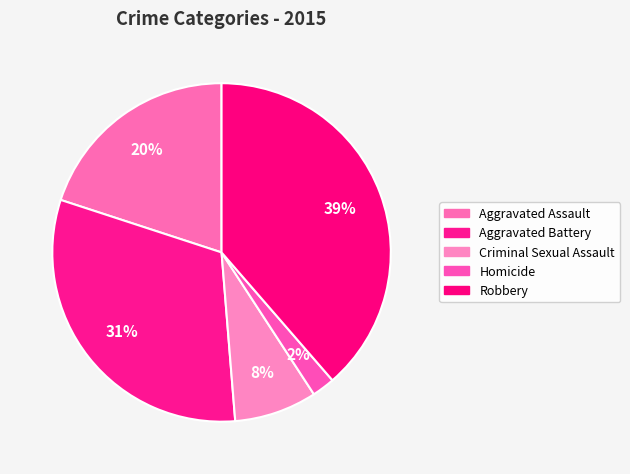

Count the number of slices in the pie.

5